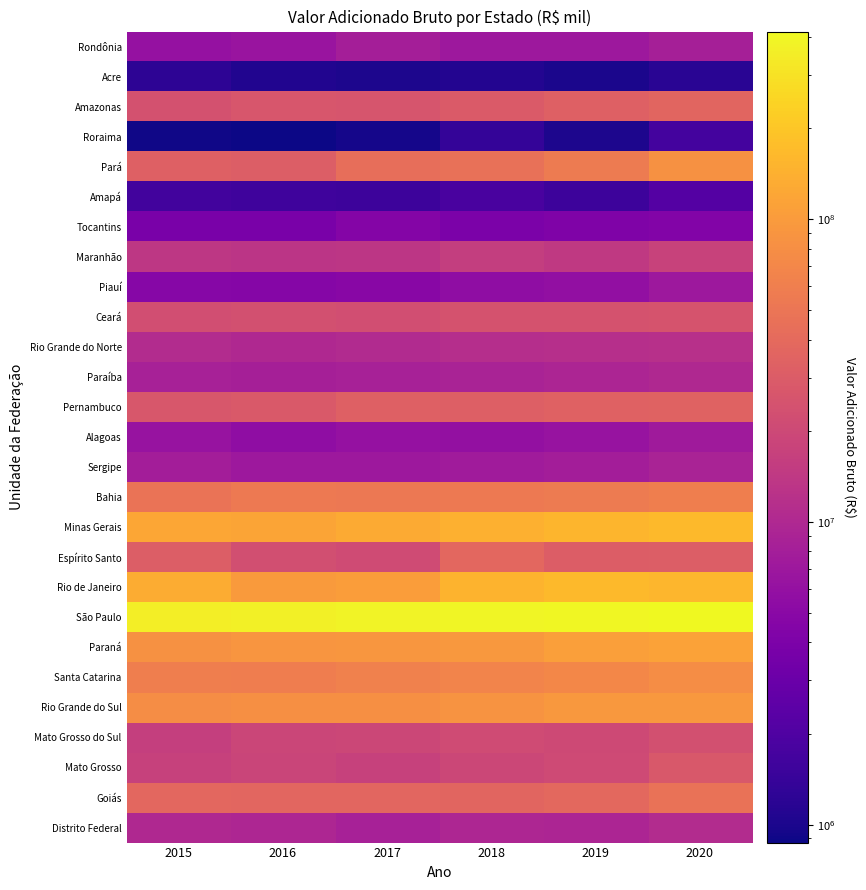

Reading left to right, list all the values displayed in this chart.

Rondônia: 2015=6039153	2016=6572651	2017=8193984	2018=7063046	2019=6936574	2020=8285675
Acre: 2015=1248792	2016=1075591	2017=1023096	2018=1092994	2019=997676	2020=1191345
Amazonas: 2015=24230536	2016=26348686	2017=26055812	2018=28935047	2019=32982649	2020=35839811
Roraima: 2015=900132	2016=872475	2017=960505	2018=1355496	2019=1009375	2020=1706511
Pará: 2015=33186298	2016=31529492	2017=43802183	2018=45502447	2019=55476708	2020=84173852
Amapá: 2015=1657752	2016=1587886	2017=1545047	2018=1826899	2019=1524642	2020=2134852
Tocantins: 2015=3819619	2016=3805825	2017=4544471	2018=3942534	2019=4211459	2020=4408431
Maranhão: 2015=13709748	2016=13175421	2017=13482703	2018=16099462	2019=14568607	2020=17379118
Piauí: 2015=4752013	2016=4694163	2017=4919858	2018=5557653	2019=5778163	2020=7058010
Ceará: 2015=22419459	2016=23383228	2017=22209937	2018=24796334	2019=24407727	2020=25084342
Rio Grande do Norte: 2015=10741879	2016=10096238	2017=10694795	2018=11372518	2019=11751480	2020=11811274
Paraíba: 2015=8607039	2016=8221271	2017=8436882	2018=8849562	2019=9255709	2020=10000793
Pernambuco: 2015=26895495	2016=28374770	2017=32604236	2018=32358420	2019=33358616	2020=34048336
Alagoas: 2015=6430147	2016=5541013	2017=6021794	2018=5869559	2019=6411652	2020=7391280
Sergipe: 2015=7849195	2016=6974077	2017=6968355	2018=7457823	2019=7863195	2020=8906255
Bahia: 2015=47768327	2016=54109027	2017=53019801	2018=53968697	2019=56013541	2020=59491630
Minas Gerais: 2015=119300651	2016=118431800	2017=128464907	2018=142818975	2019=154833585	2020=166049072
Espírito Santo: 2015=31209703	2016=22591140	2017=21310120	2018=37612827	2019=30481764	2020=31468833
Rio de Janeiro: 2015=131278633	2016=98798161	2017=104711661	2018=149958584	2019=165781864	2020=157479026
São Paulo: 2015=356652544	2016=369476373	2017=378976195	2018=391375334	2019=400871794	2020=416873007
Paraná: 2015=83080351	2016=90310036	2017=92835938	2018=93690648	2019=105779995	2020=111144409
Santa Catarina: 2015=60267845	2016=59126499	2017=63230006	2018=66293250	2019=71166135	2020=78132239
Rio Grande do Sul: 2015=77437932	2016=81763596	2017=82102382	2018=88973679	2019=94640915	2020=95234089
Mato Grosso do Sul: 2015=16375541	2016=18678151	2017=19094159	2018=21406102	2019=20483616	2020=23313711
Mato Grosso: 2015=17124333	2016=18327663	2017=17045049	2018=19398440	2019=20585079	2020=27663774
Goiás: 2015=37806900	2016=37192410	2017=37097358	2018=36092370	2019=39177869	2020=47124852
Distrito Federal: 2015=9996984	2016=9662357	2017=8448768	2018=9541298	2019=9453608	2020=10942473